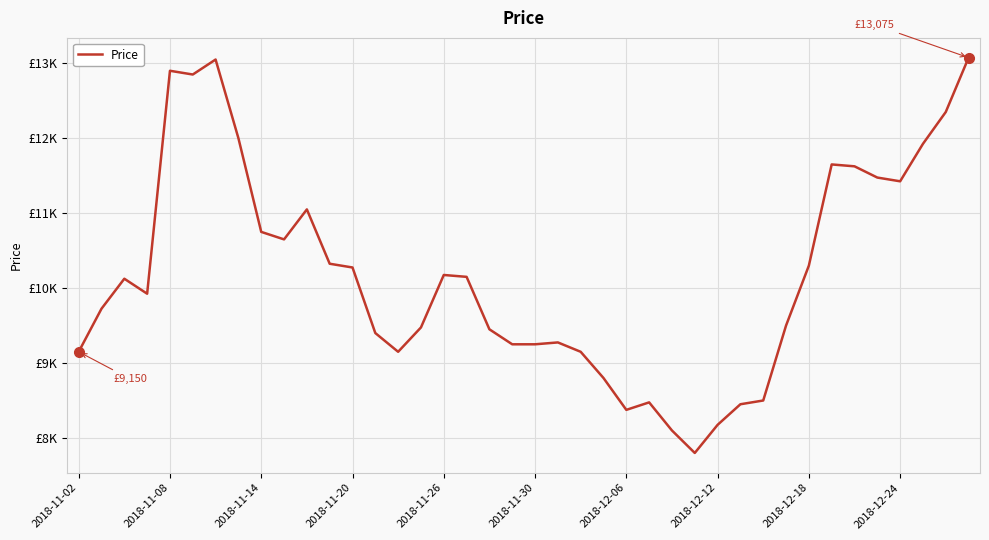

Does the chart have visible grid lines?

Yes